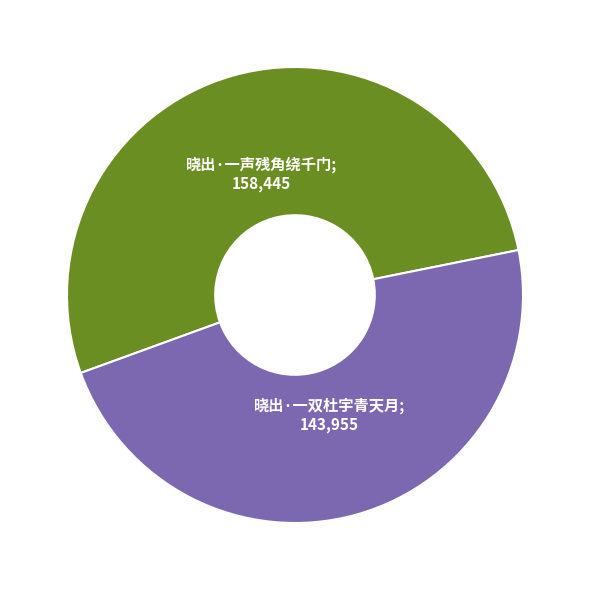

Is there a majority slice in this chart?

Yes